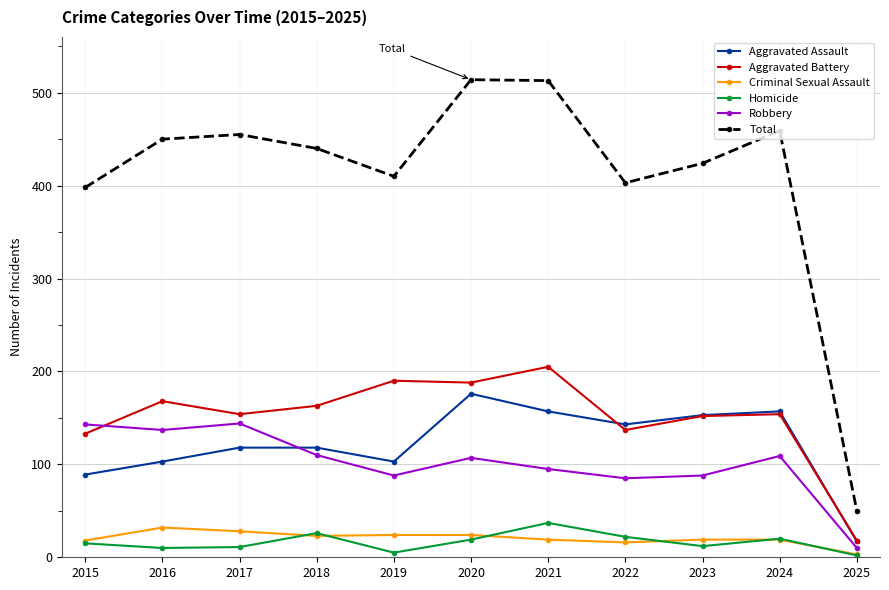

What is the maximum value for Robbery?

144